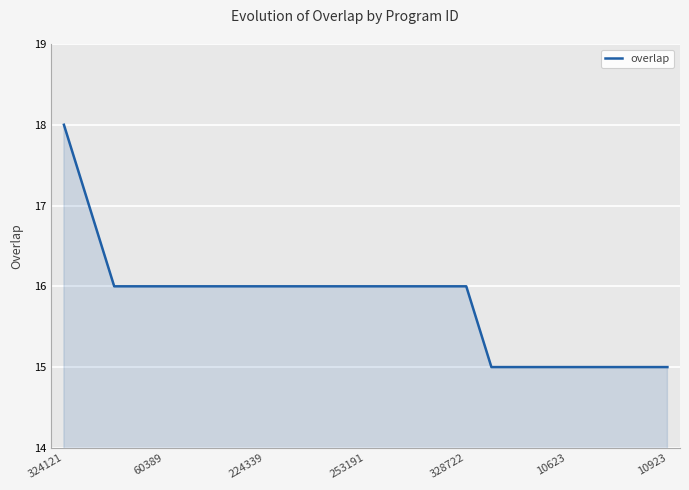

What is the minimum value shown in the chart?

15